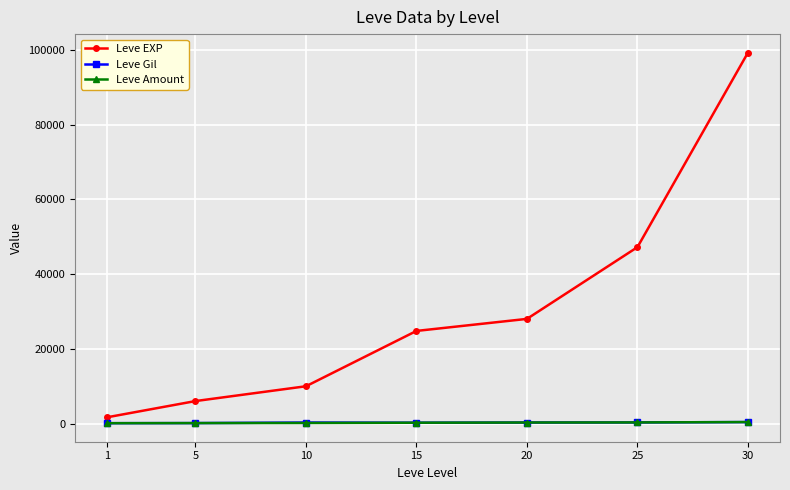

The value of Leve EXP at 20 is 28010. True or false?

True